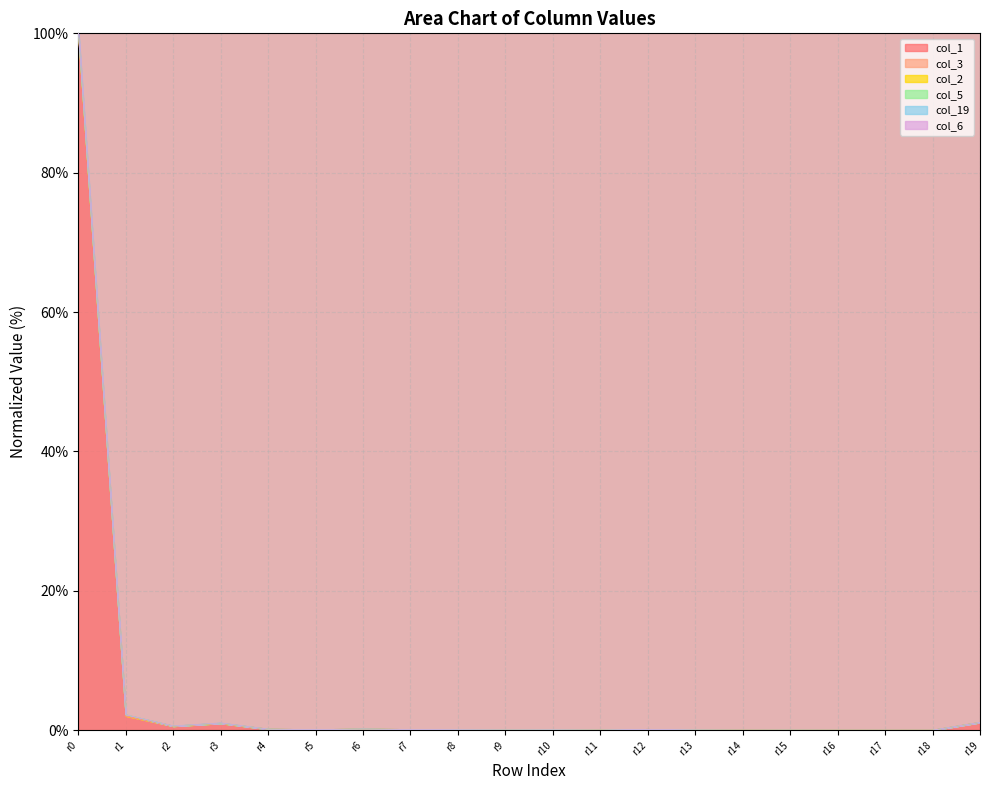

What is the highest value of the col_1 series?

100.0